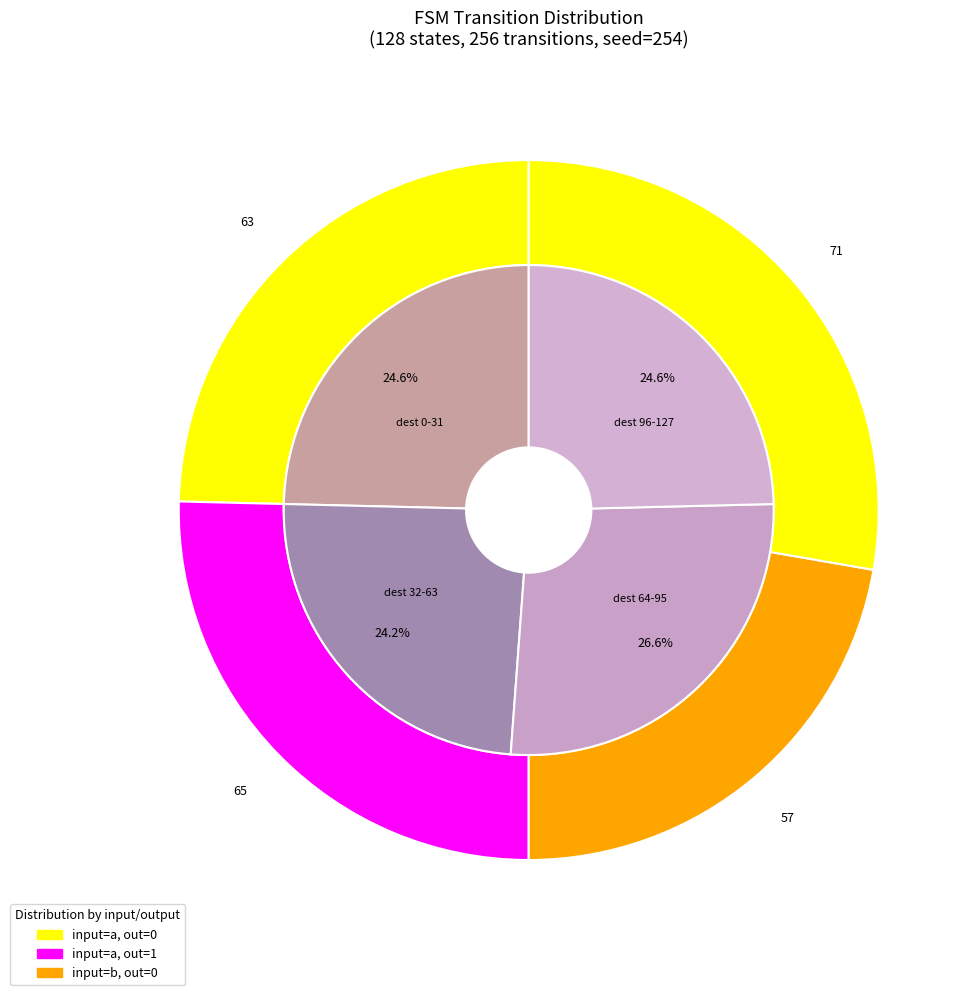

To the nearest percent, what portion does state 8 represent?

20%